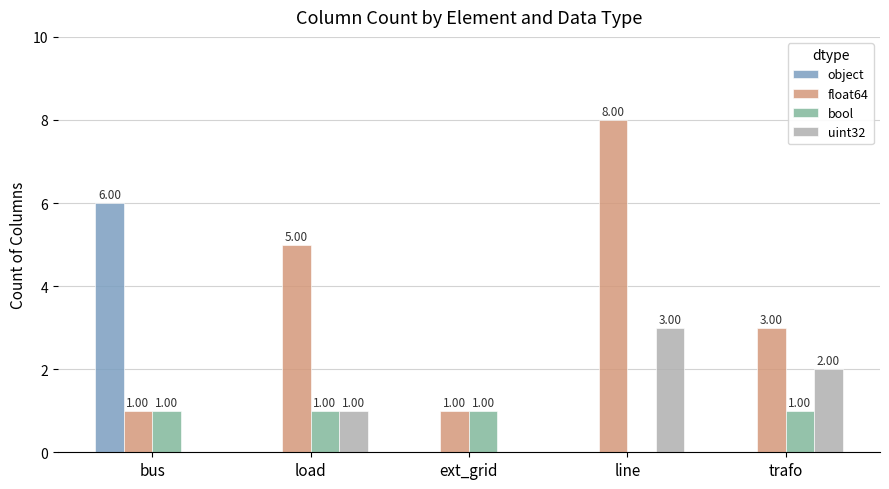

Reading left to right, extract all data points from this chart.

object: bus=6	load=0	ext_grid=0	line=0	trafo=0
float64: bus=1	load=5	ext_grid=1	line=8	trafo=3
bool: bus=1	load=1	ext_grid=1	line=0	trafo=1
uint32: bus=0	load=1	ext_grid=0	line=3	trafo=2